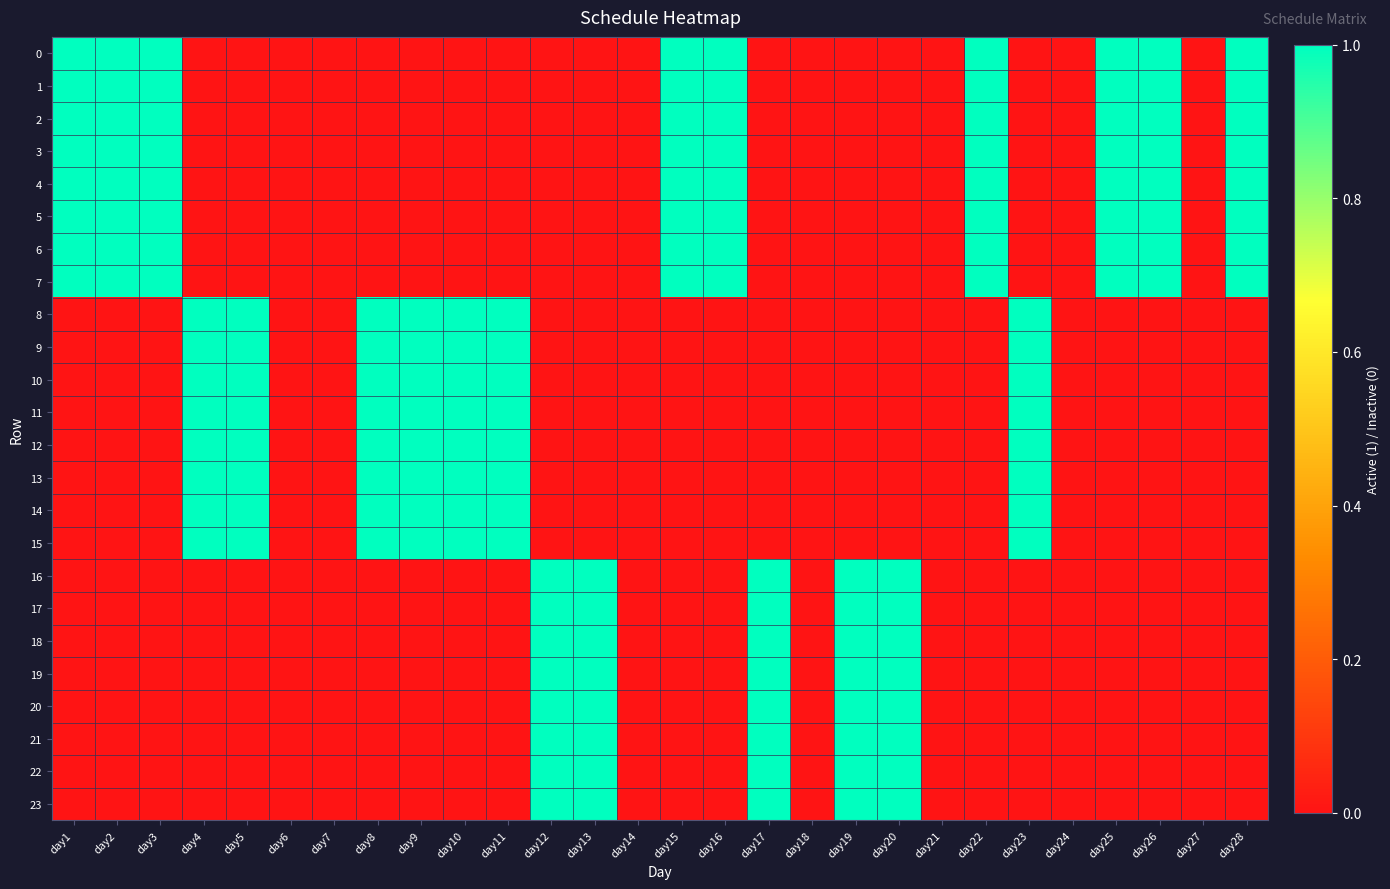

Reading right to left, extract all data points from this chart.

0: day28=1	day27=0	day26=1	day25=1	day24=0	day23=0	day22=1	day21=0	day20=0	day19=0	day18=0	day17=0	day16=1	day15=1	day14=0	day13=0	day12=0	day11=0	day10=0	day9=0	day8=0	day7=0	day6=0	day5=0	day4=0	day3=1	day2=1	day1=1
1: day28=1	day27=0	day26=1	day25=1	day24=0	day23=0	day22=1	day21=0	day20=0	day19=0	day18=0	day17=0	day16=1	day15=1	day14=0	day13=0	day12=0	day11=0	day10=0	day9=0	day8=0	day7=0	day6=0	day5=0	day4=0	day3=1	day2=1	day1=1
2: day28=1	day27=0	day26=1	day25=1	day24=0	day23=0	day22=1	day21=0	day20=0	day19=0	day18=0	day17=0	day16=1	day15=1	day14=0	day13=0	day12=0	day11=0	day10=0	day9=0	day8=0	day7=0	day6=0	day5=0	day4=0	day3=1	day2=1	day1=1
3: day28=1	day27=0	day26=1	day25=1	day24=0	day23=0	day22=1	day21=0	day20=0	day19=0	day18=0	day17=0	day16=1	day15=1	day14=0	day13=0	day12=0	day11=0	day10=0	day9=0	day8=0	day7=0	day6=0	day5=0	day4=0	day3=1	day2=1	day1=1
4: day28=1	day27=0	day26=1	day25=1	day24=0	day23=0	day22=1	day21=0	day20=0	day19=0	day18=0	day17=0	day16=1	day15=1	day14=0	day13=0	day12=0	day11=0	day10=0	day9=0	day8=0	day7=0	day6=0	day5=0	day4=0	day3=1	day2=1	day1=1
5: day28=1	day27=0	day26=1	day25=1	day24=0	day23=0	day22=1	day21=0	day20=0	day19=0	day18=0	day17=0	day16=1	day15=1	day14=0	day13=0	day12=0	day11=0	day10=0	day9=0	day8=0	day7=0	day6=0	day5=0	day4=0	day3=1	day2=1	day1=1
6: day28=1	day27=0	day26=1	day25=1	day24=0	day23=0	day22=1	day21=0	day20=0	day19=0	day18=0	day17=0	day16=1	day15=1	day14=0	day13=0	day12=0	day11=0	day10=0	day9=0	day8=0	day7=0	day6=0	day5=0	day4=0	day3=1	day2=1	day1=1
7: day28=1	day27=0	day26=1	day25=1	day24=0	day23=0	day22=1	day21=0	day20=0	day19=0	day18=0	day17=0	day16=1	day15=1	day14=0	day13=0	day12=0	day11=0	day10=0	day9=0	day8=0	day7=0	day6=0	day5=0	day4=0	day3=1	day2=1	day1=1
8: day28=0	day27=0	day26=0	day25=0	day24=0	day23=1	day22=0	day21=0	day20=0	day19=0	day18=0	day17=0	day16=0	day15=0	day14=0	day13=0	day12=0	day11=1	day10=1	day9=1	day8=1	day7=0	day6=0	day5=1	day4=1	day3=0	day2=0	day1=0
9: day28=0	day27=0	day26=0	day25=0	day24=0	day23=1	day22=0	day21=0	day20=0	day19=0	day18=0	day17=0	day16=0	day15=0	day14=0	day13=0	day12=0	day11=1	day10=1	day9=1	day8=1	day7=0	day6=0	day5=1	day4=1	day3=0	day2=0	day1=0
10: day28=0	day27=0	day26=0	day25=0	day24=0	day23=1	day22=0	day21=0	day20=0	day19=0	day18=0	day17=0	day16=0	day15=0	day14=0	day13=0	day12=0	day11=1	day10=1	day9=1	day8=1	day7=0	day6=0	day5=1	day4=1	day3=0	day2=0	day1=0
11: day28=0	day27=0	day26=0	day25=0	day24=0	day23=1	day22=0	day21=0	day20=0	day19=0	day18=0	day17=0	day16=0	day15=0	day14=0	day13=0	day12=0	day11=1	day10=1	day9=1	day8=1	day7=0	day6=0	day5=1	day4=1	day3=0	day2=0	day1=0
12: day28=0	day27=0	day26=0	day25=0	day24=0	day23=1	day22=0	day21=0	day20=0	day19=0	day18=0	day17=0	day16=0	day15=0	day14=0	day13=0	day12=0	day11=1	day10=1	day9=1	day8=1	day7=0	day6=0	day5=1	day4=1	day3=0	day2=0	day1=0
13: day28=0	day27=0	day26=0	day25=0	day24=0	day23=1	day22=0	day21=0	day20=0	day19=0	day18=0	day17=0	day16=0	day15=0	day14=0	day13=0	day12=0	day11=1	day10=1	day9=1	day8=1	day7=0	day6=0	day5=1	day4=1	day3=0	day2=0	day1=0
14: day28=0	day27=0	day26=0	day25=0	day24=0	day23=1	day22=0	day21=0	day20=0	day19=0	day18=0	day17=0	day16=0	day15=0	day14=0	day13=0	day12=0	day11=1	day10=1	day9=1	day8=1	day7=0	day6=0	day5=1	day4=1	day3=0	day2=0	day1=0
15: day28=0	day27=0	day26=0	day25=0	day24=0	day23=1	day22=0	day21=0	day20=0	day19=0	day18=0	day17=0	day16=0	day15=0	day14=0	day13=0	day12=0	day11=1	day10=1	day9=1	day8=1	day7=0	day6=0	day5=1	day4=1	day3=0	day2=0	day1=0
16: day28=0	day27=0	day26=0	day25=0	day24=0	day23=0	day22=0	day21=0	day20=1	day19=1	day18=0	day17=1	day16=0	day15=0	day14=0	day13=1	day12=1	day11=0	day10=0	day9=0	day8=0	day7=0	day6=0	day5=0	day4=0	day3=0	day2=0	day1=0
17: day28=0	day27=0	day26=0	day25=0	day24=0	day23=0	day22=0	day21=0	day20=1	day19=1	day18=0	day17=1	day16=0	day15=0	day14=0	day13=1	day12=1	day11=0	day10=0	day9=0	day8=0	day7=0	day6=0	day5=0	day4=0	day3=0	day2=0	day1=0
18: day28=0	day27=0	day26=0	day25=0	day24=0	day23=0	day22=0	day21=0	day20=1	day19=1	day18=0	day17=1	day16=0	day15=0	day14=0	day13=1	day12=1	day11=0	day10=0	day9=0	day8=0	day7=0	day6=0	day5=0	day4=0	day3=0	day2=0	day1=0
19: day28=0	day27=0	day26=0	day25=0	day24=0	day23=0	day22=0	day21=0	day20=1	day19=1	day18=0	day17=1	day16=0	day15=0	day14=0	day13=1	day12=1	day11=0	day10=0	day9=0	day8=0	day7=0	day6=0	day5=0	day4=0	day3=0	day2=0	day1=0
20: day28=0	day27=0	day26=0	day25=0	day24=0	day23=0	day22=0	day21=0	day20=1	day19=1	day18=0	day17=1	day16=0	day15=0	day14=0	day13=1	day12=1	day11=0	day10=0	day9=0	day8=0	day7=0	day6=0	day5=0	day4=0	day3=0	day2=0	day1=0
21: day28=0	day27=0	day26=0	day25=0	day24=0	day23=0	day22=0	day21=0	day20=1	day19=1	day18=0	day17=1	day16=0	day15=0	day14=0	day13=1	day12=1	day11=0	day10=0	day9=0	day8=0	day7=0	day6=0	day5=0	day4=0	day3=0	day2=0	day1=0
22: day28=0	day27=0	day26=0	day25=0	day24=0	day23=0	day22=0	day21=0	day20=1	day19=1	day18=0	day17=1	day16=0	day15=0	day14=0	day13=1	day12=1	day11=0	day10=0	day9=0	day8=0	day7=0	day6=0	day5=0	day4=0	day3=0	day2=0	day1=0
23: day28=0	day27=0	day26=0	day25=0	day24=0	day23=0	day22=0	day21=0	day20=1	day19=1	day18=0	day17=1	day16=0	day15=0	day14=0	day13=1	day12=1	day11=0	day10=0	day9=0	day8=0	day7=0	day6=0	day5=0	day4=0	day3=0	day2=0	day1=0